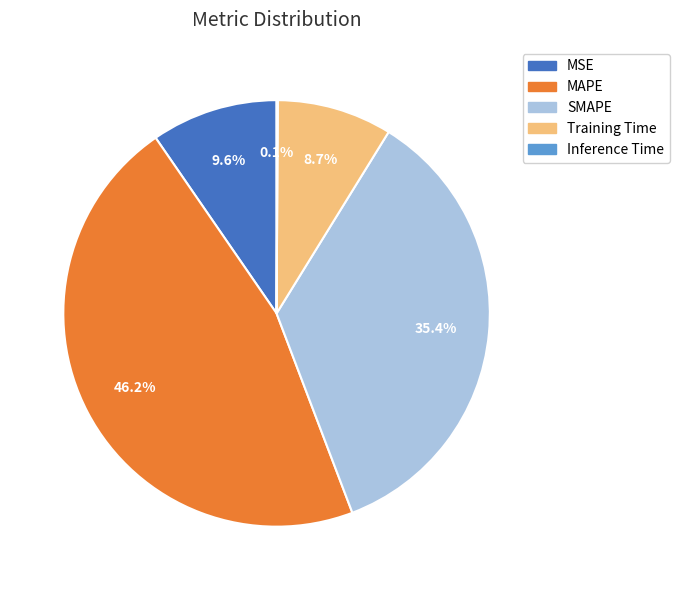

Which category has the biggest portion of the pie?

MAPE